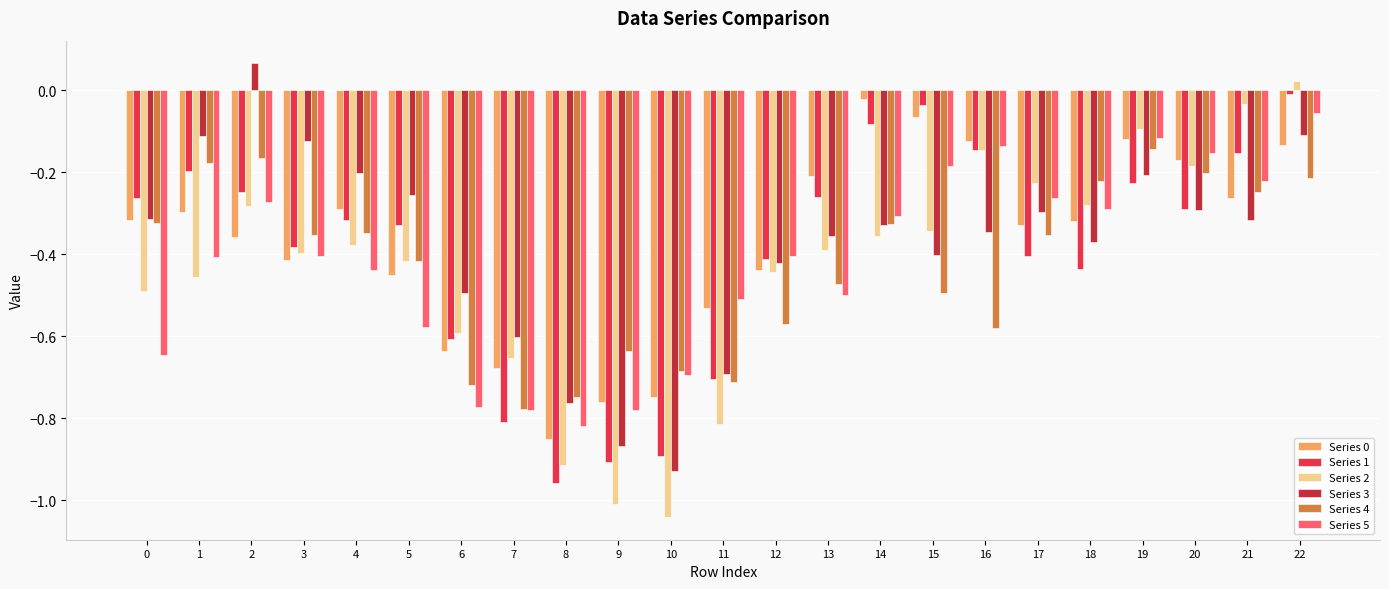

How many negative values does the Series 3 series have?

22